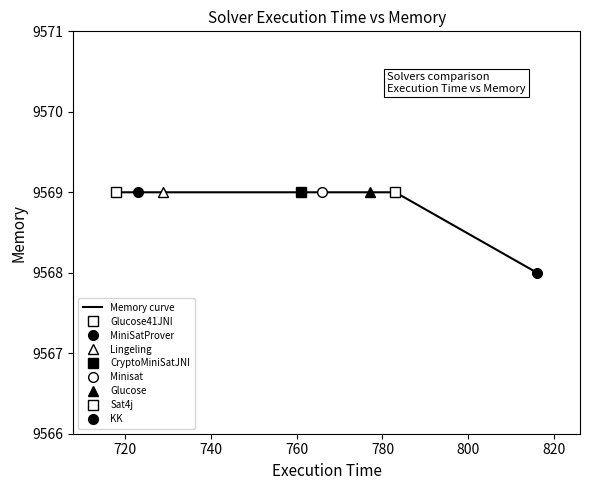

How many lines are shown in the chart?

1